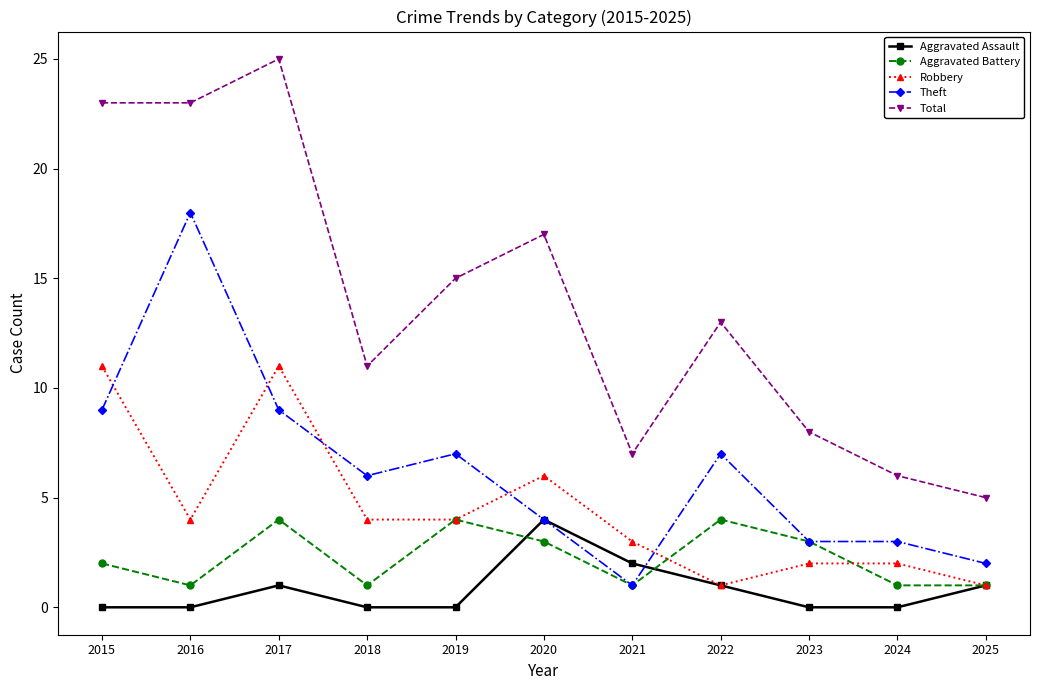

True or false: Aggravated Assault has more than 0 interior local peaks.

True